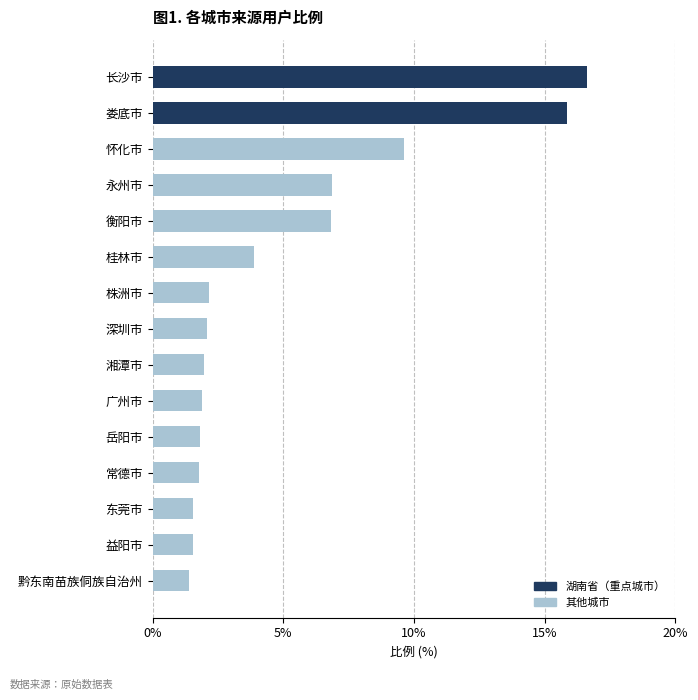

List the labels in order of value, smallest first.

黔东南苗族侗族自治州, 益阳市, 东莞市, 常德市, 岳阳市, 广州市, 湘潭市, 深圳市, 株洲市, 桂林市, 衡阳市, 永州市, 怀化市, 娄底市, 长沙市